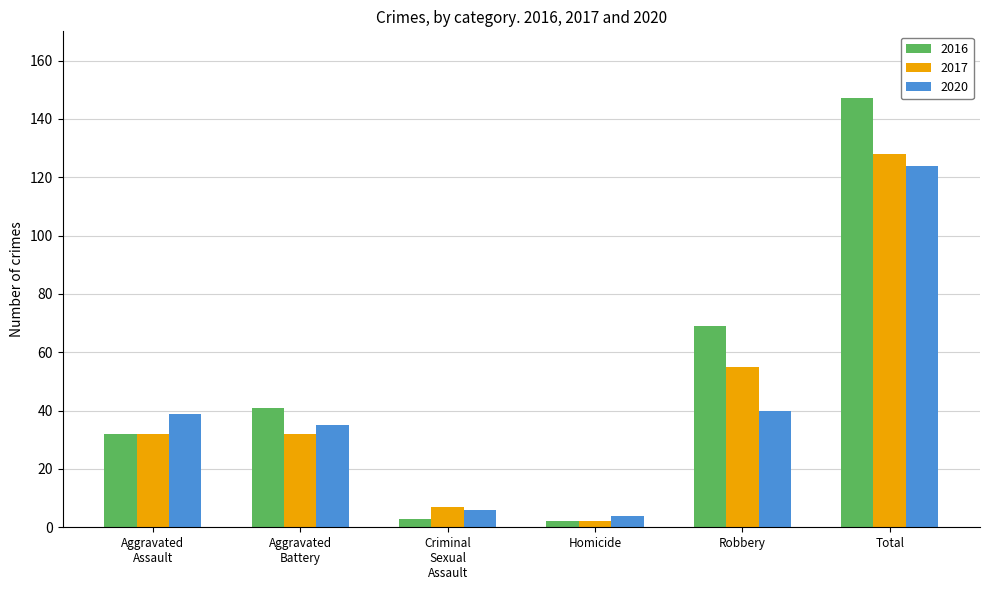

What position from the left is Total?

6